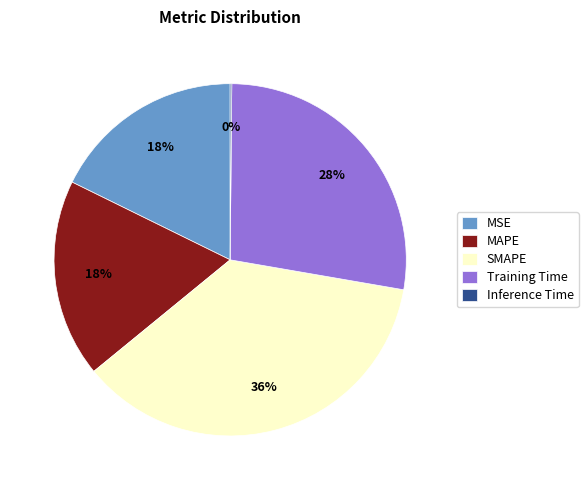

Is it true that Training Time is 28% of the pie?

True